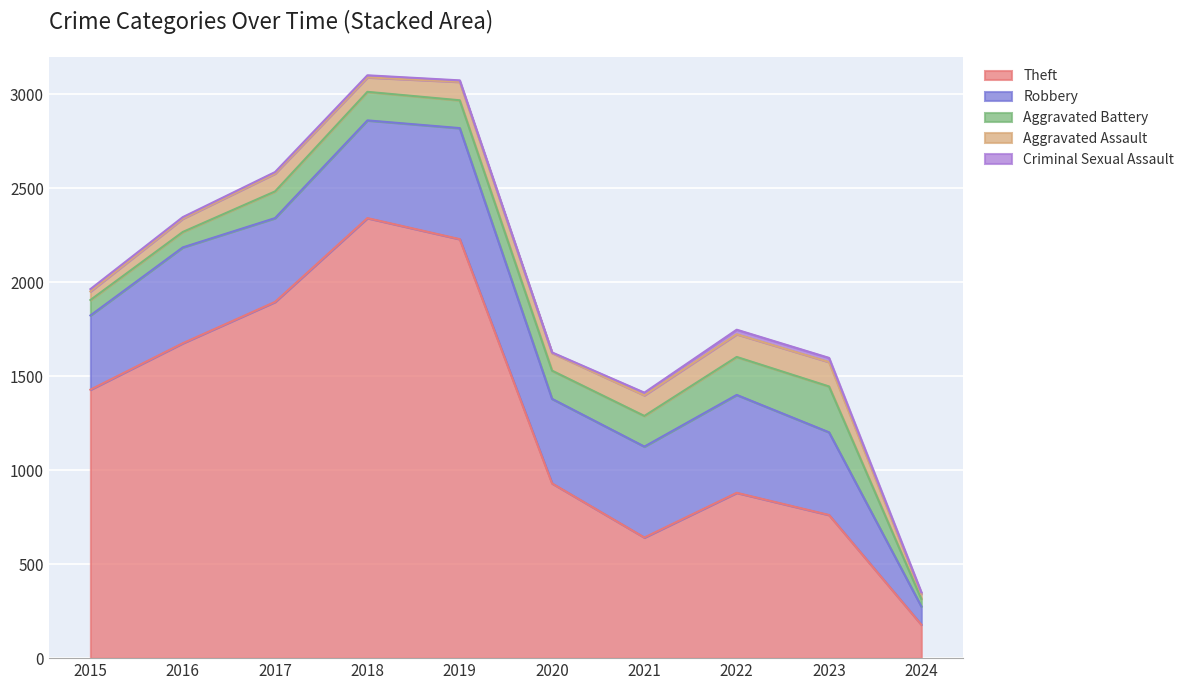

At which label does Robbery reach its peak?

2019